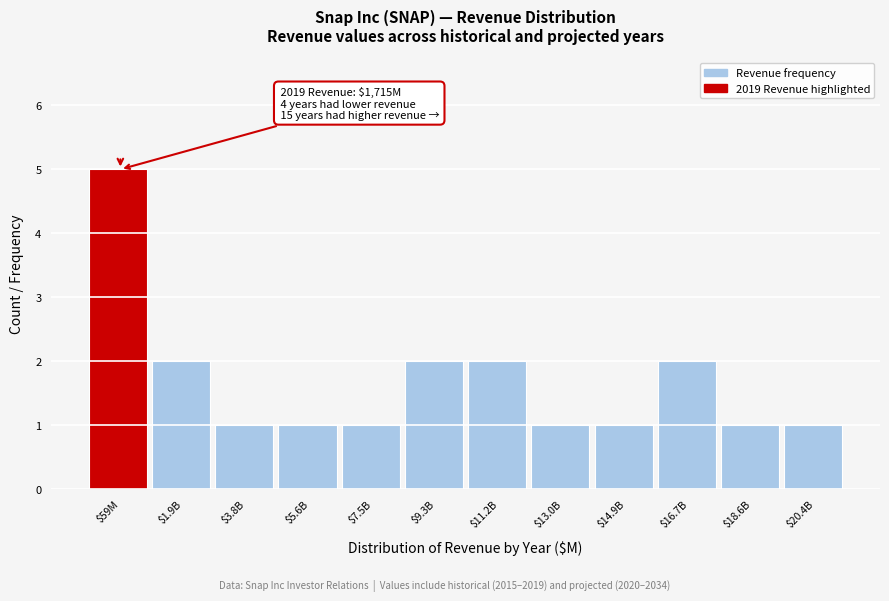

Reading left to right, transcribe all the data shown in this chart.

5	2	1	1	1	2	2	1	1	2	1	1